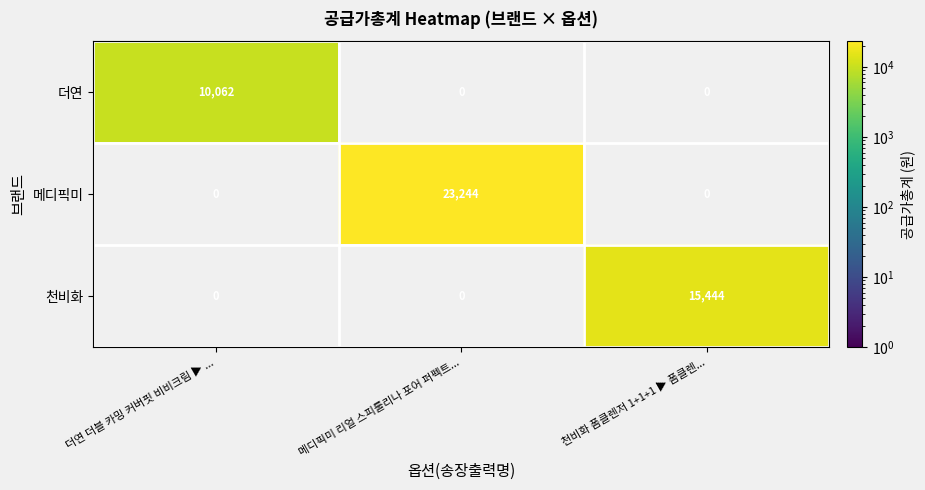

What is the minimum value shown in the chart?

10062.0